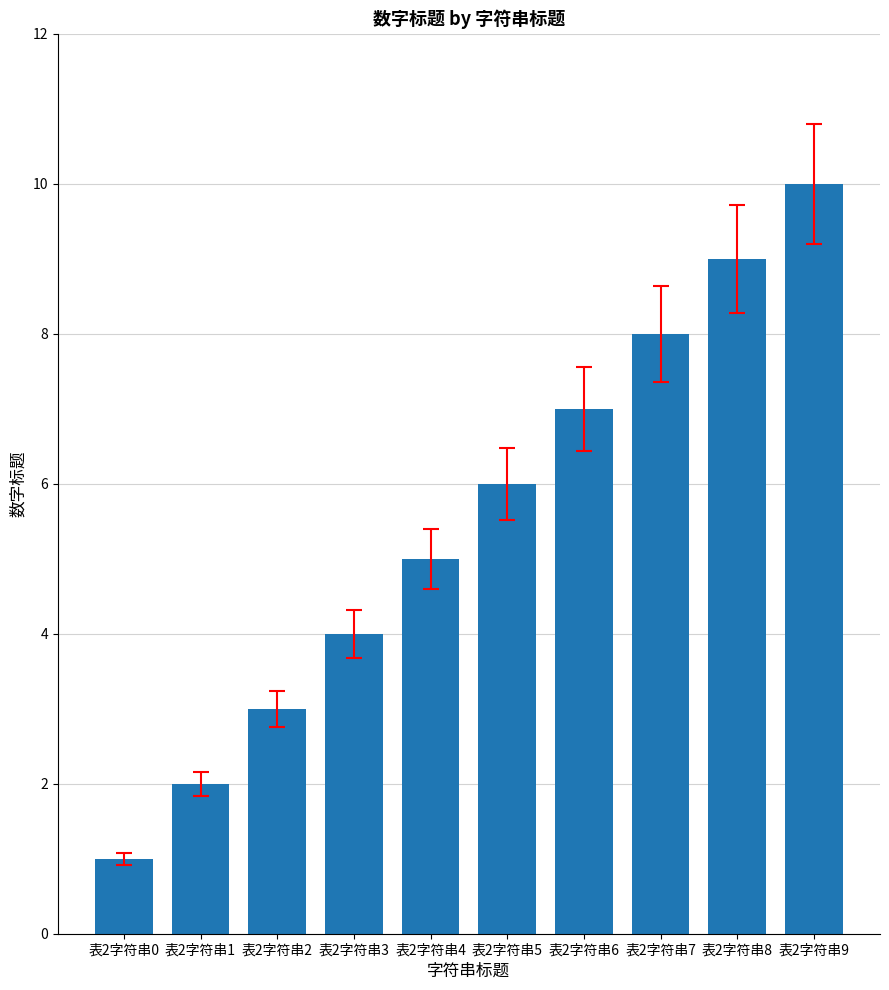

The chart shows a value of 6 at 表2字符串9. True or false?

False